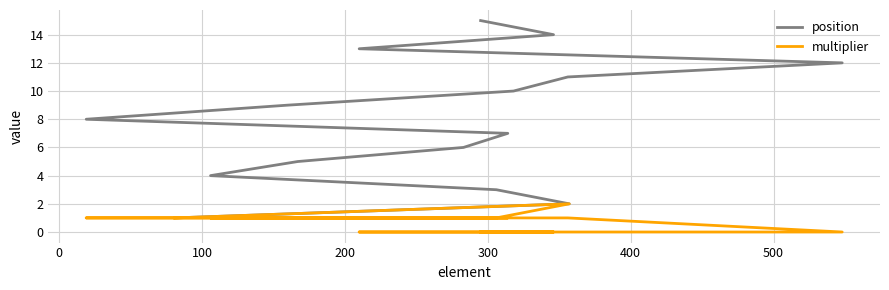

What is the label of the 7th point from the left?

500